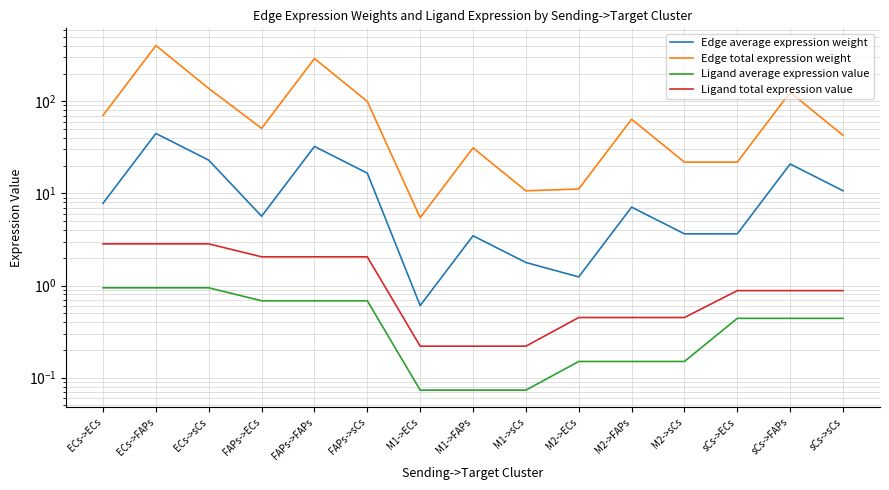

What are all the series names shown in the legend?

Edge average expression weight, Edge total expression weight, Ligand average expression value, Ligand total expression value